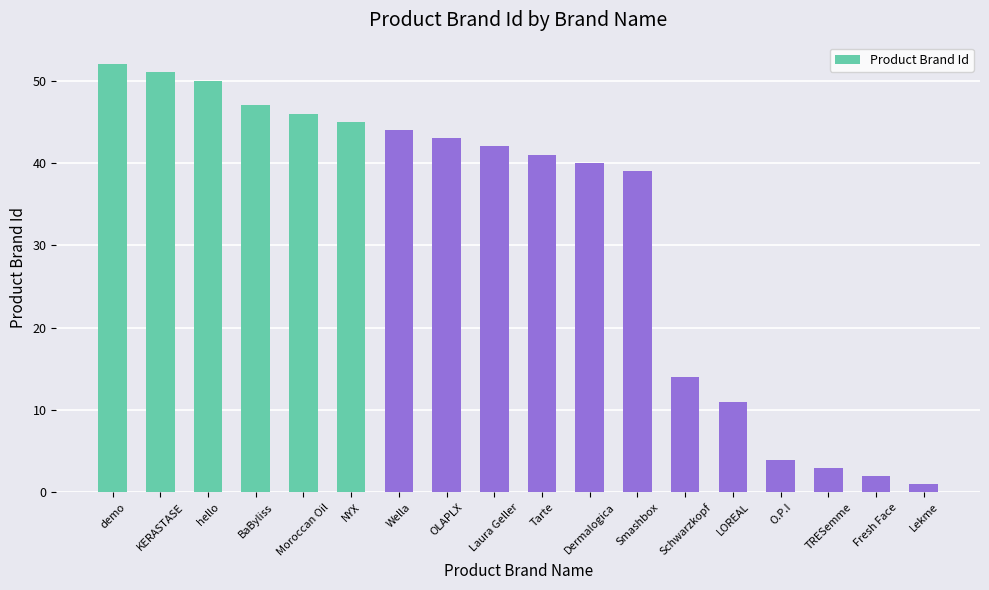

Reading right to left, list all the values displayed in this chart.

Lekme=1	Fresh Face=2	TRESemme=3	O.P.I=4	LOREAL=11	Schwarzkopf=14	Smashbox=39	Dermalogica=40	Tarte=41	Laura Geller=42	OLAPLX=43	Wella=44	NYX=45	Moroccan Oil=46	BaByliss=47	hello=50	KERASTASE=51	demo=52